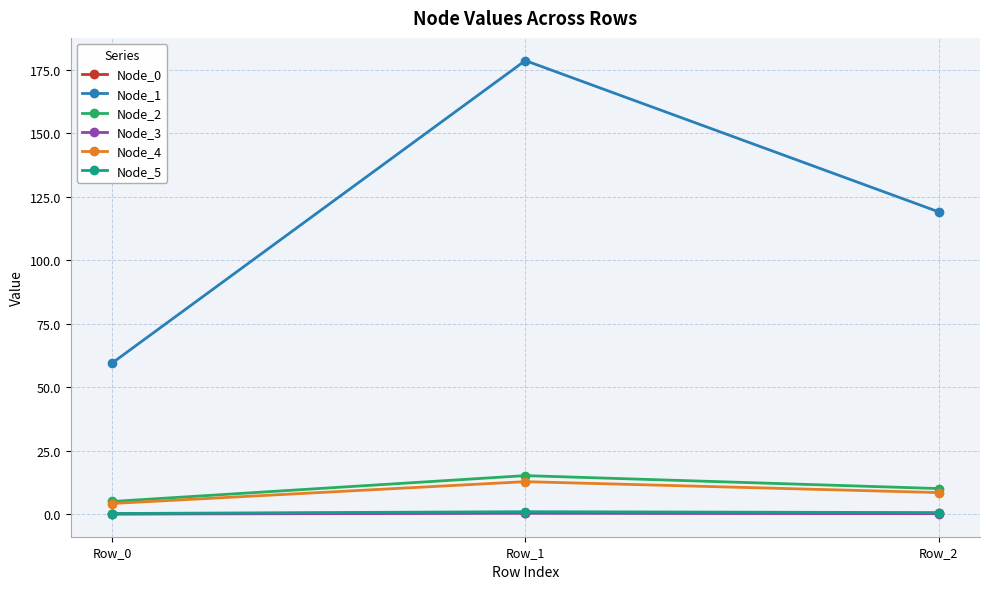

Which series has the widest spread of values?

Node_1